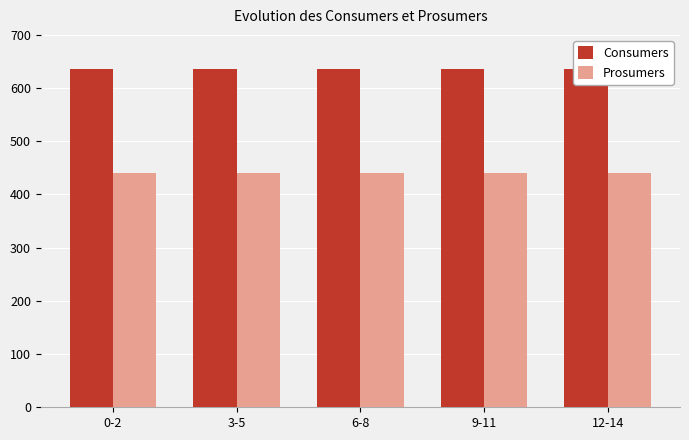

Reading right to left, transcribe all the data shown in this chart.

Consumers: 12-14=635	9-11=635	6-8=635	3-5=635	0-2=635
Prosumers: 12-14=440	9-11=440	6-8=440	3-5=440	0-2=440